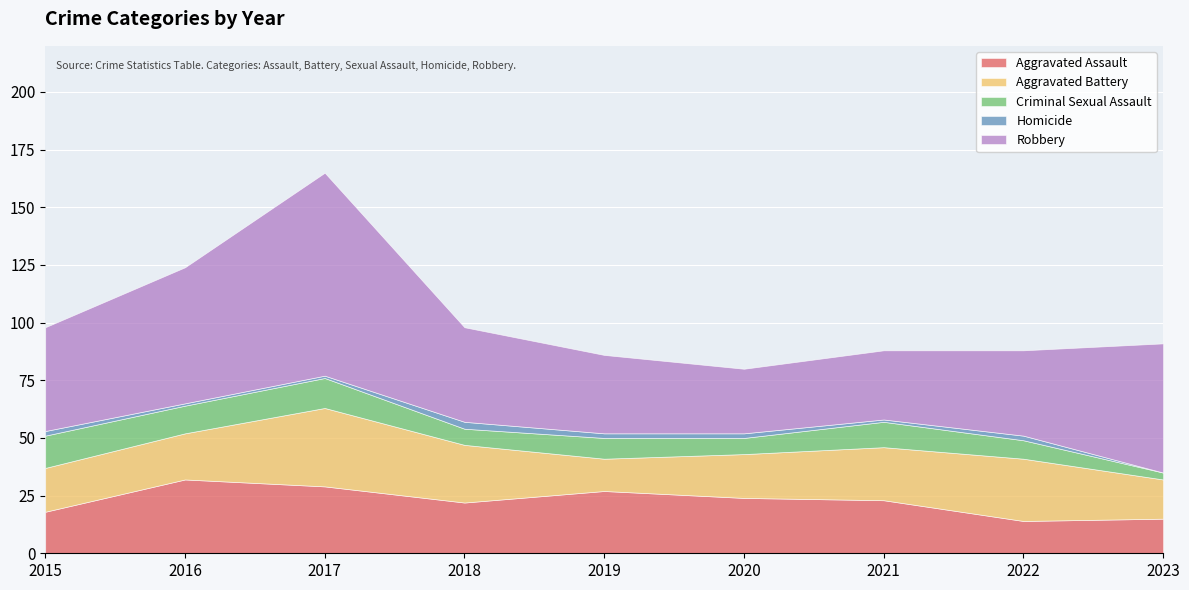

True or false: Criminal Sexual Assault and Homicide intersect in this chart.

False